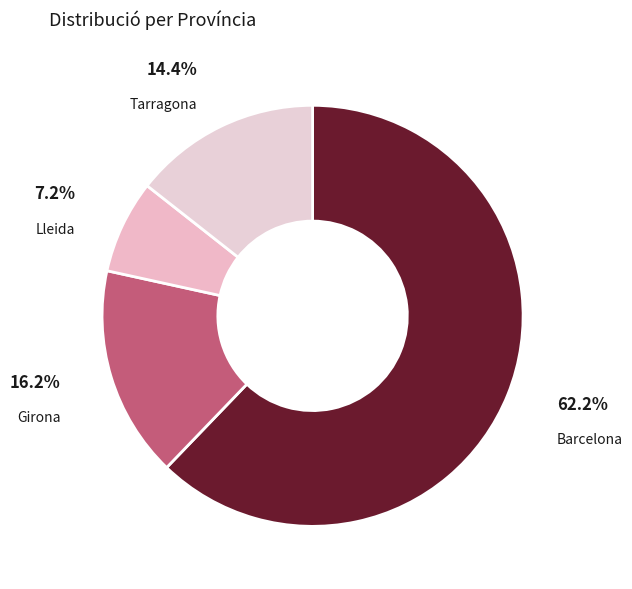

Which category has the biggest portion of the pie?

Barcelona